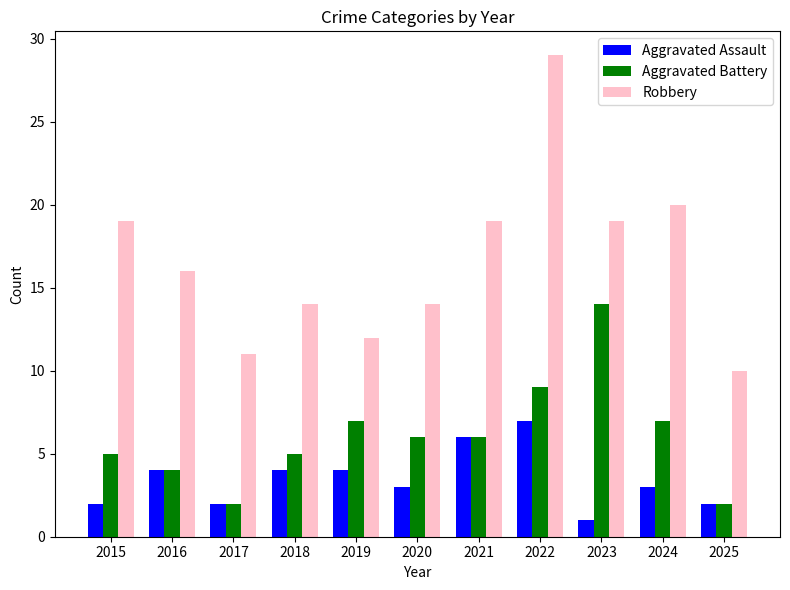

What is the total value across all series at 2015?

26